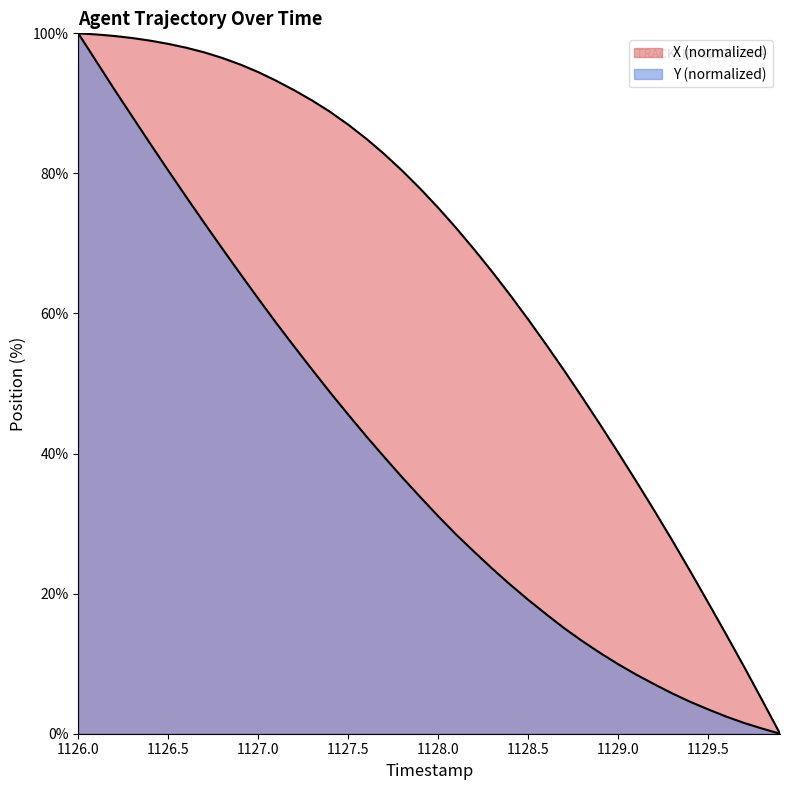

At how many categories does at least one series exceed 28?

33